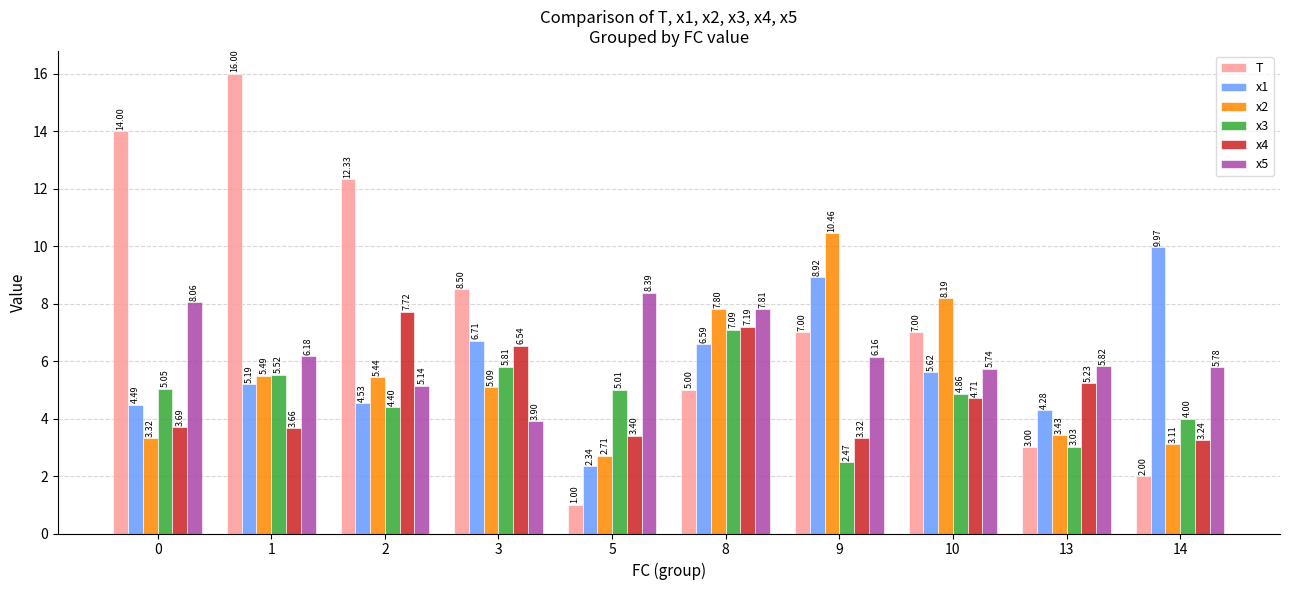

What is the difference between the x3 values at 10 and 14?

0.9